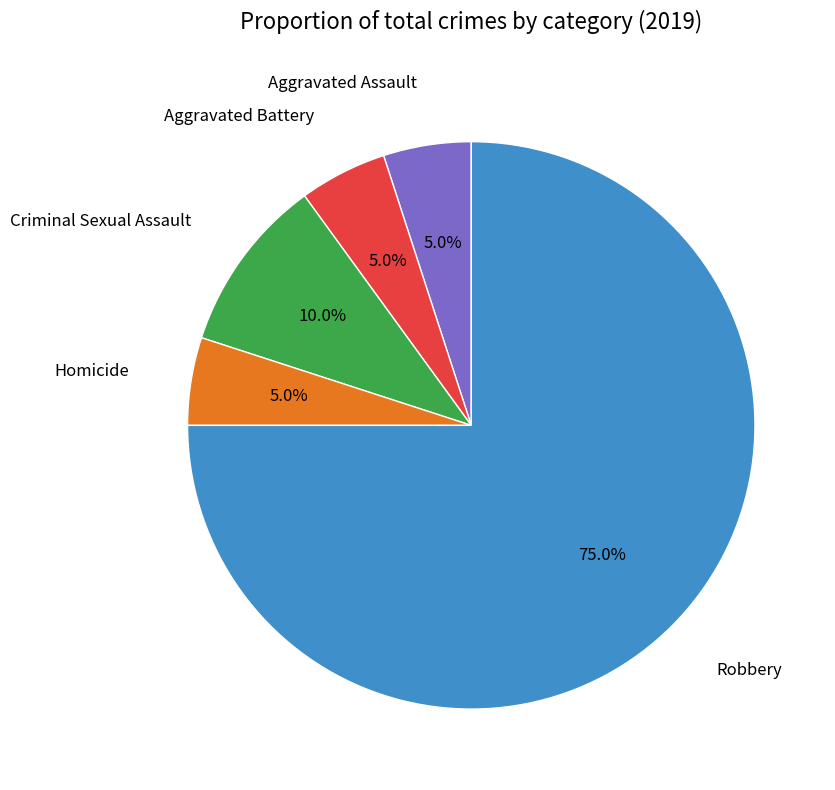

What percentage is NOT represented by Criminal Sexual Assault?

90.0%